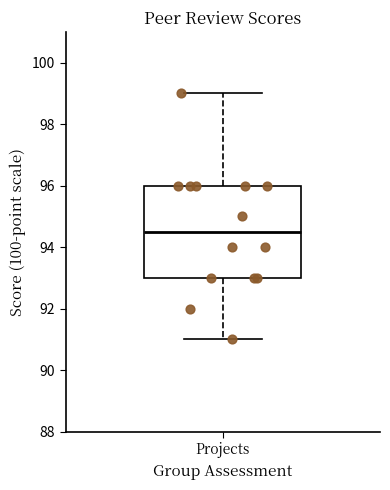

Where is the lower edge of the box for Projects on the y-axis? The values are not printed on the chart, so give them approximately, as read against the axis.

93.0